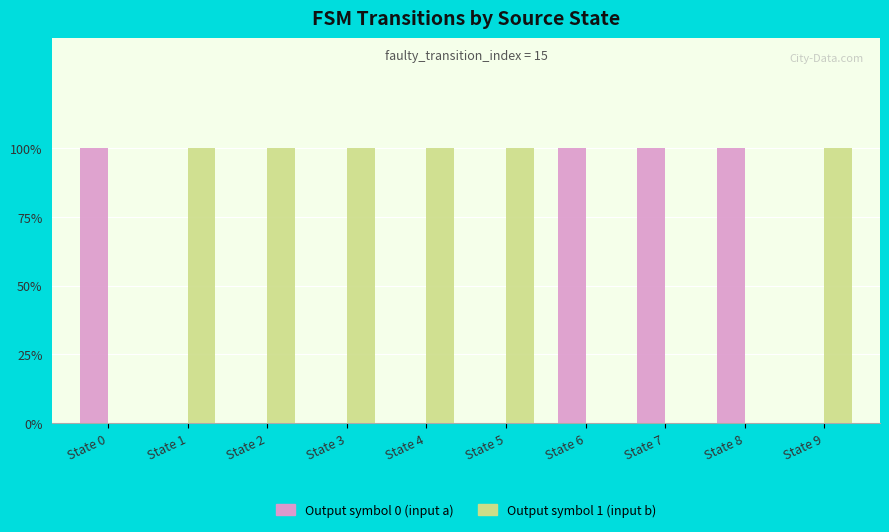

How many Output symbol 0 (input a) values are between 0 and 1?

10